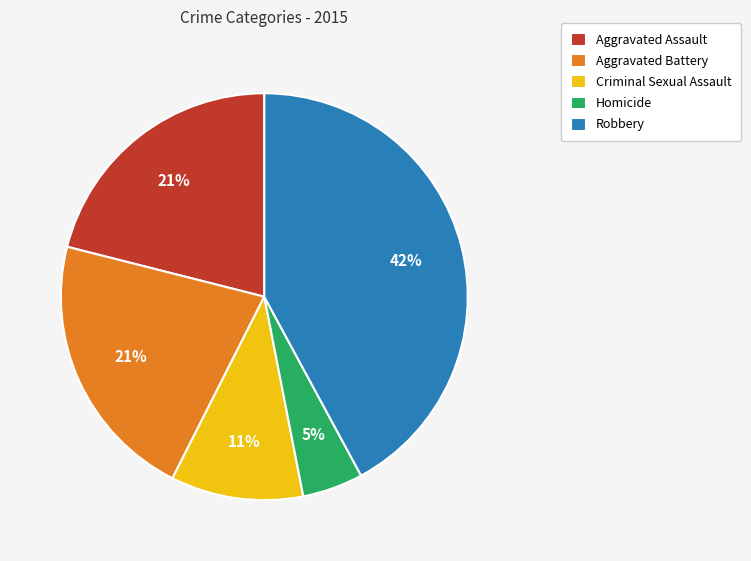

What is the smallest slice in the pie chart?

Homicide